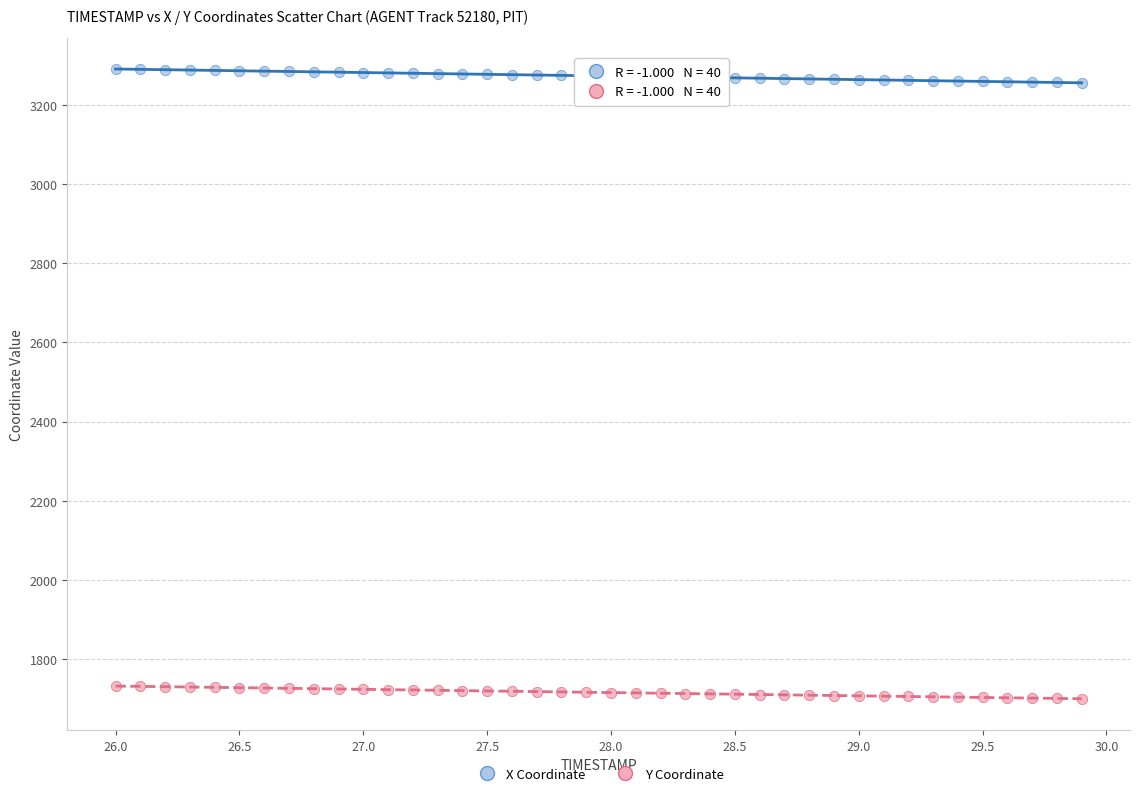

What are all the series names shown in the legend?

X Coordinate, Y Coordinate